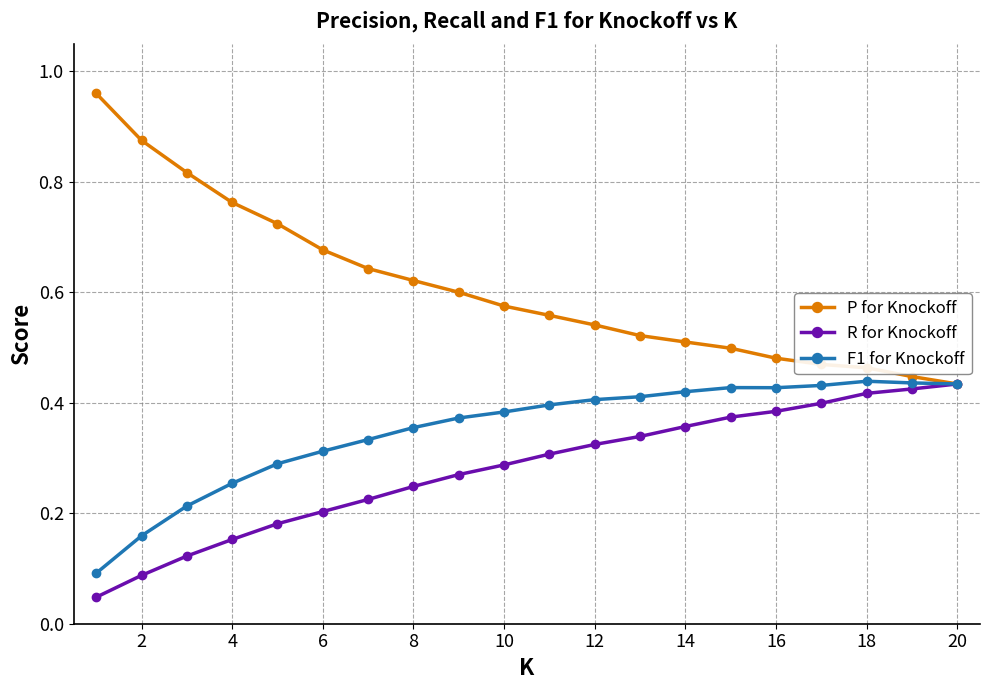

Count the F1 for Knockoff values in the range 0 to 1.

20